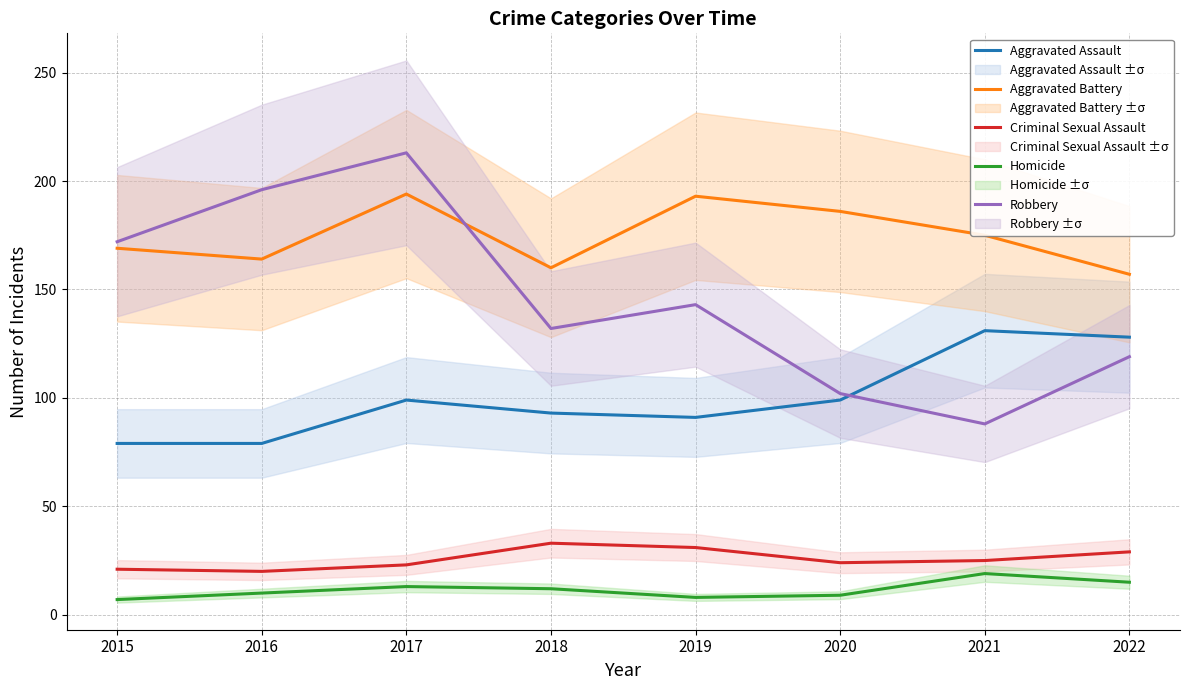

What is the value of the Aggravated Assault point at the 2nd from the left?

79